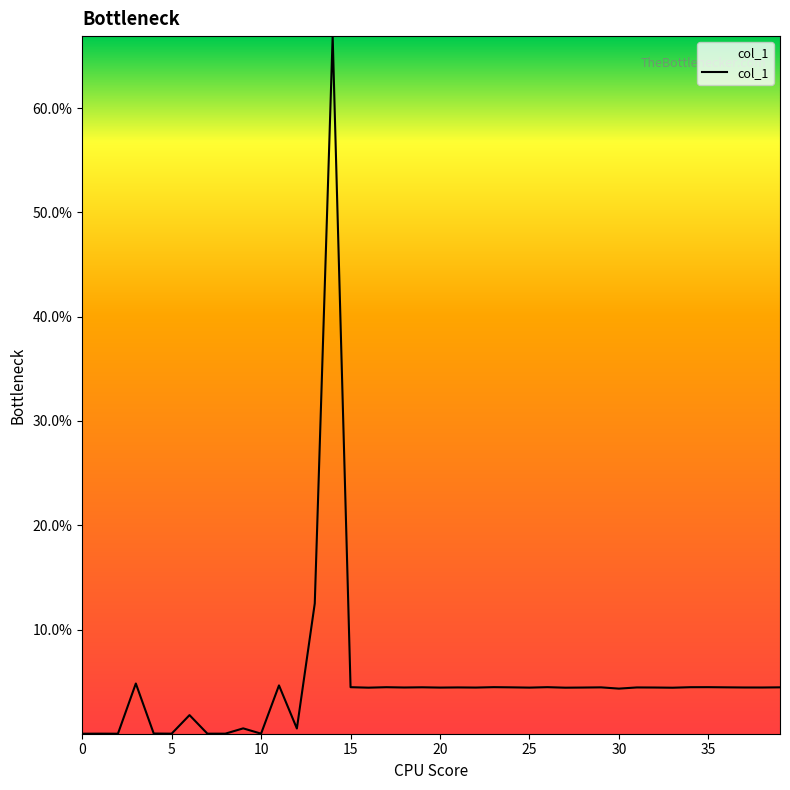

Does the chart have visible grid lines?

No